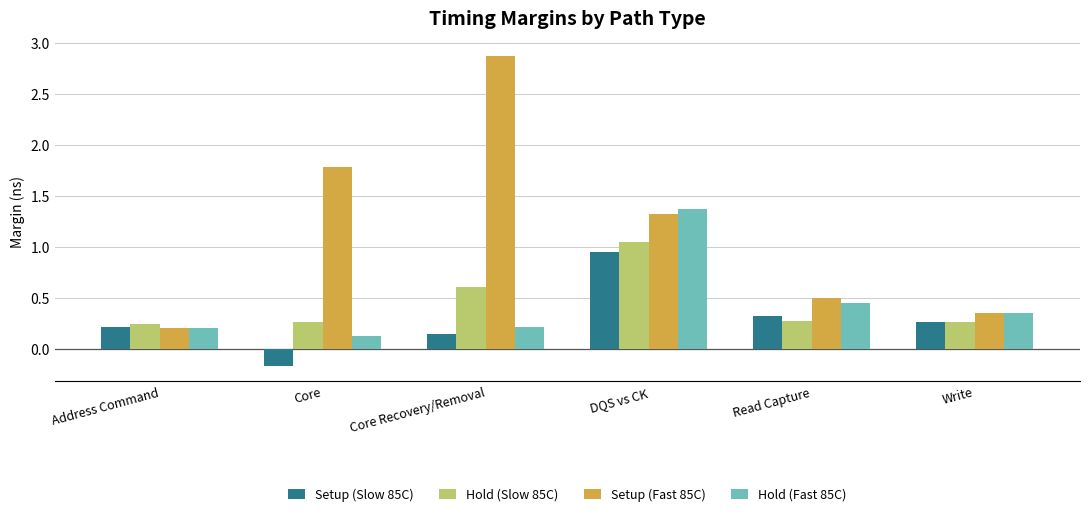

What is the average value of the Setup (Fast 85C) series?

1.2